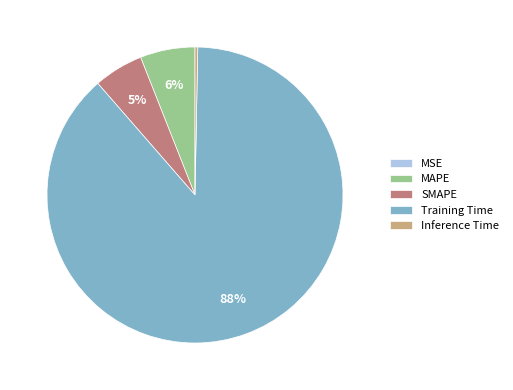

Which category accounts for the majority?

Training Time